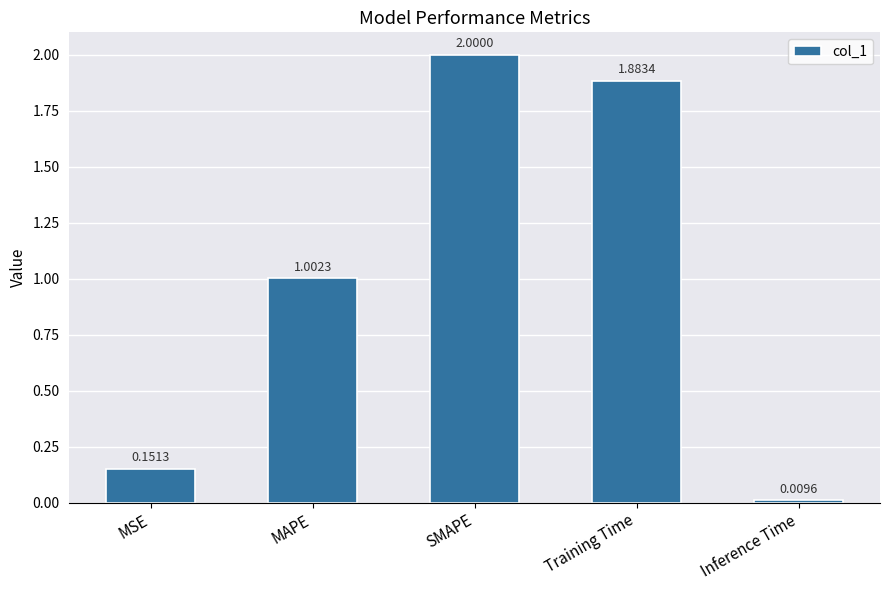

What is the label of the 5th bar from the right?

MSE